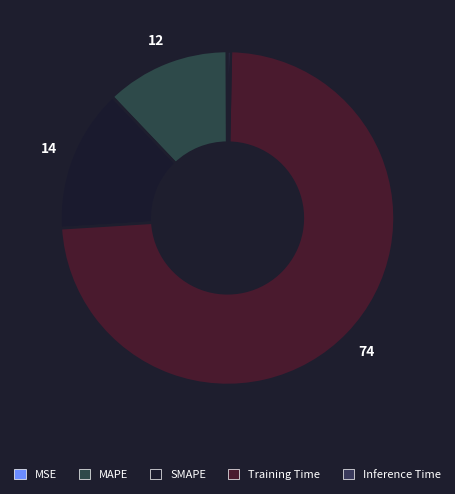

To the nearest percent, what is the difference between the largest and smallest slice percentages?

74%